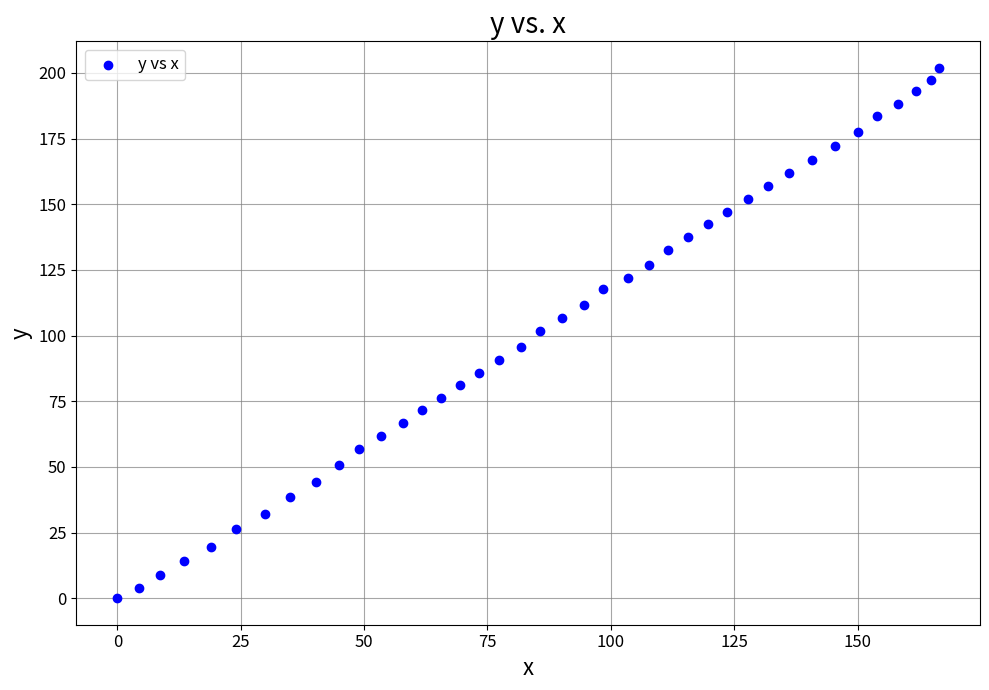

What is the range of Y values (max minus min)?

201.9